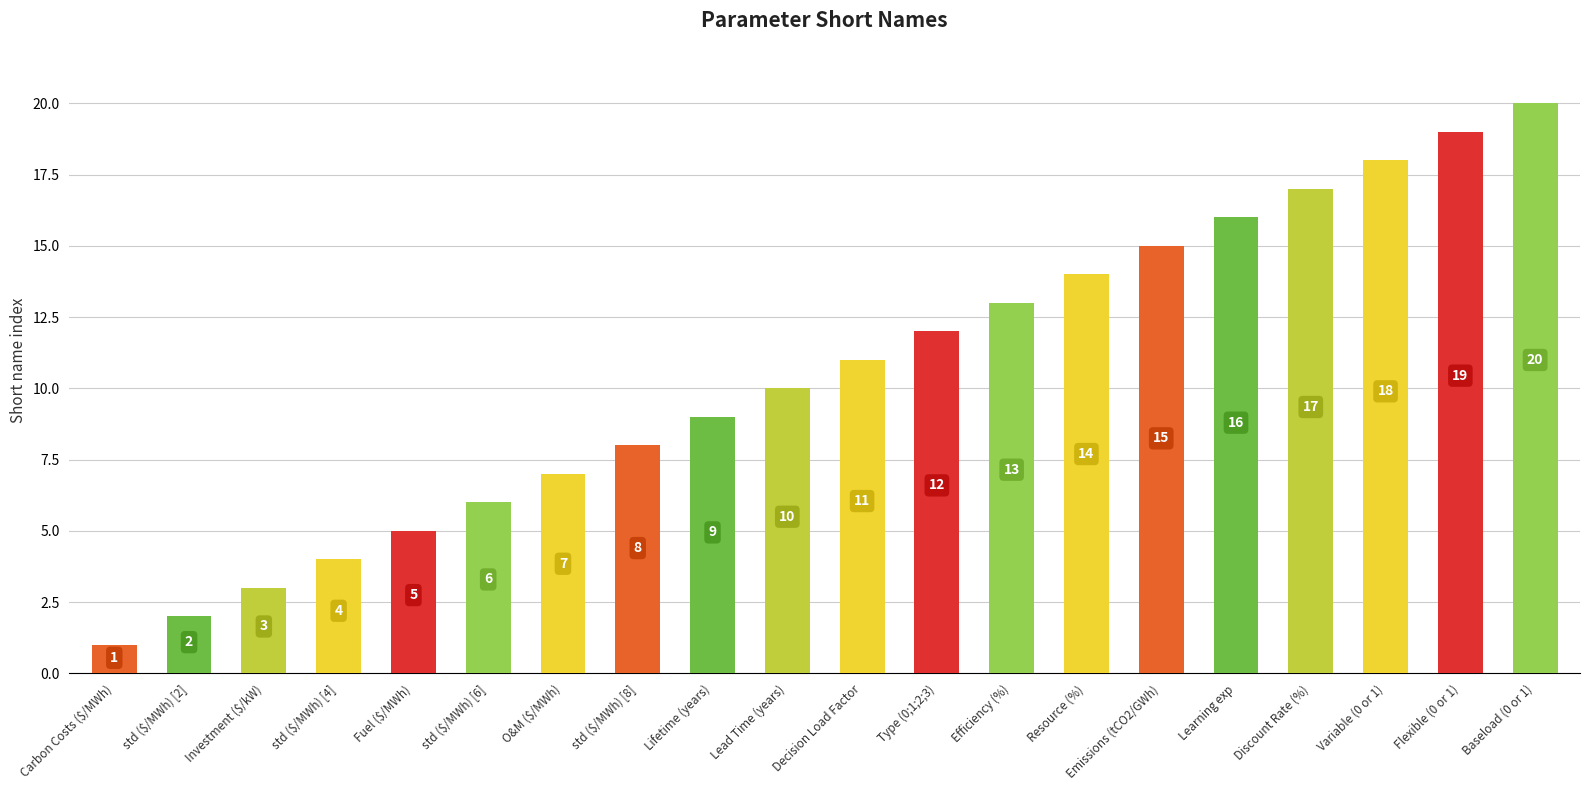

Approximately how many times larger is the value at std ($/MWh) [6] compared to Efficiency (%)?

0.5